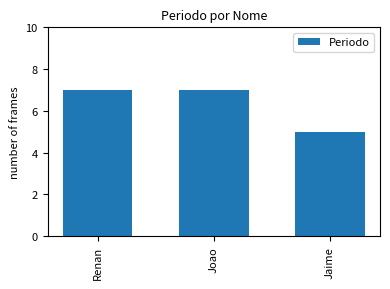

What is the sum of the values at Renan and Joao?

14